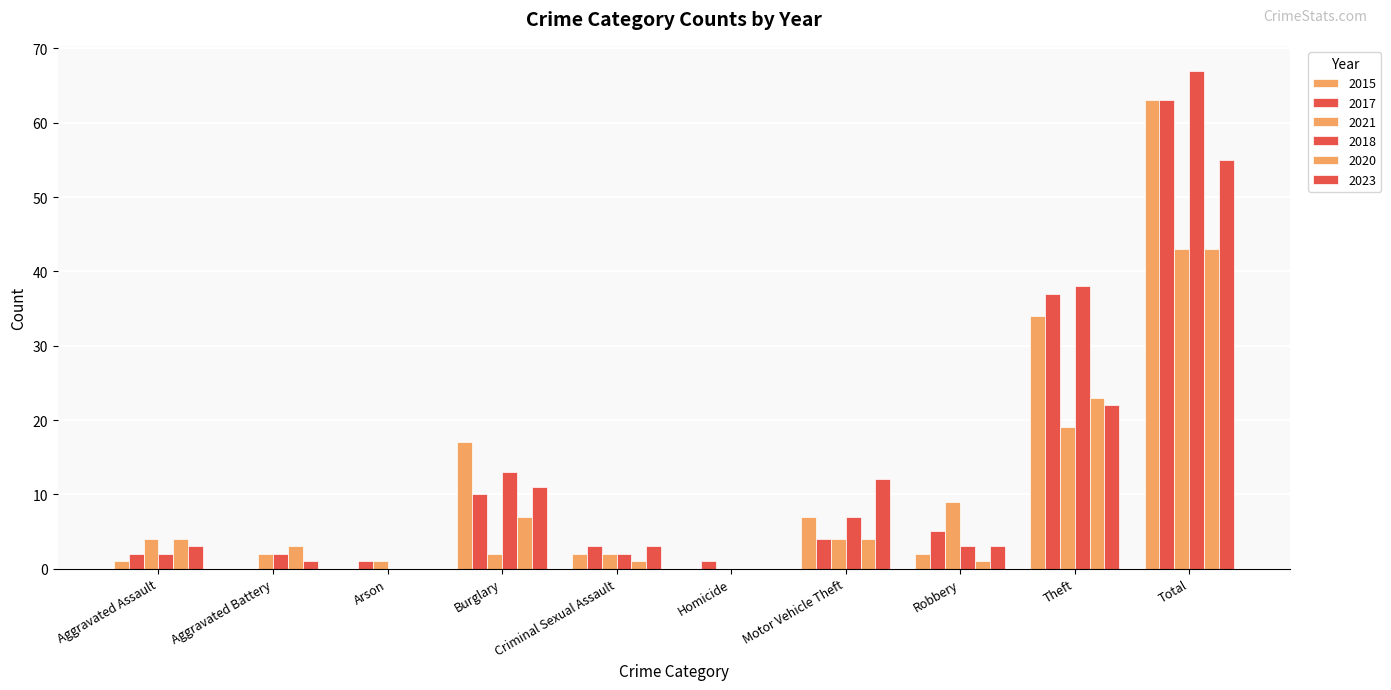

What is the sum of the 2018 values at Motor Vehicle Theft and Burglary?

20